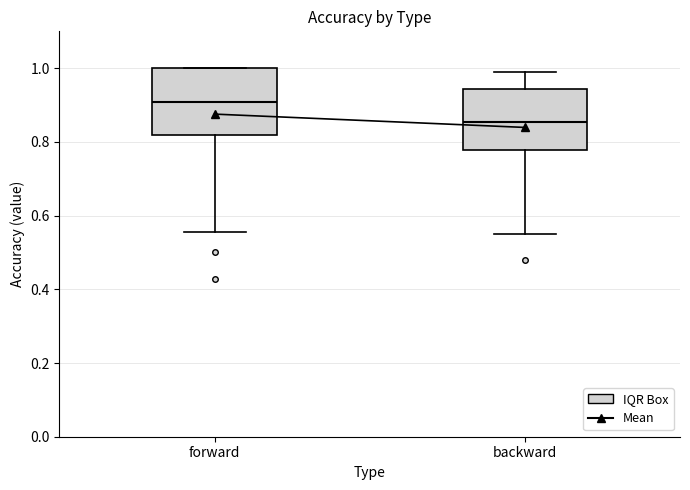

Where does the median line of the box for forward sit on the y-axis? The values are not printed on the chart, so give them approximately, as read against the axis.

0.90